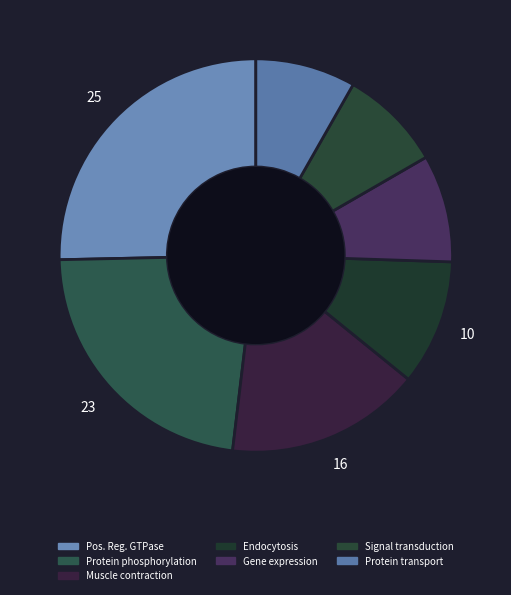

How many segments does this pie chart have?

7